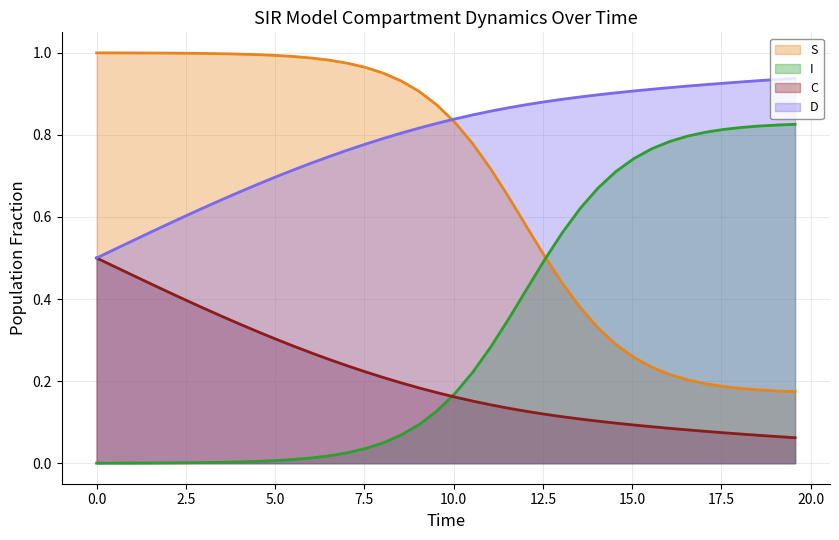

Which series has the largest total across all categories?

D